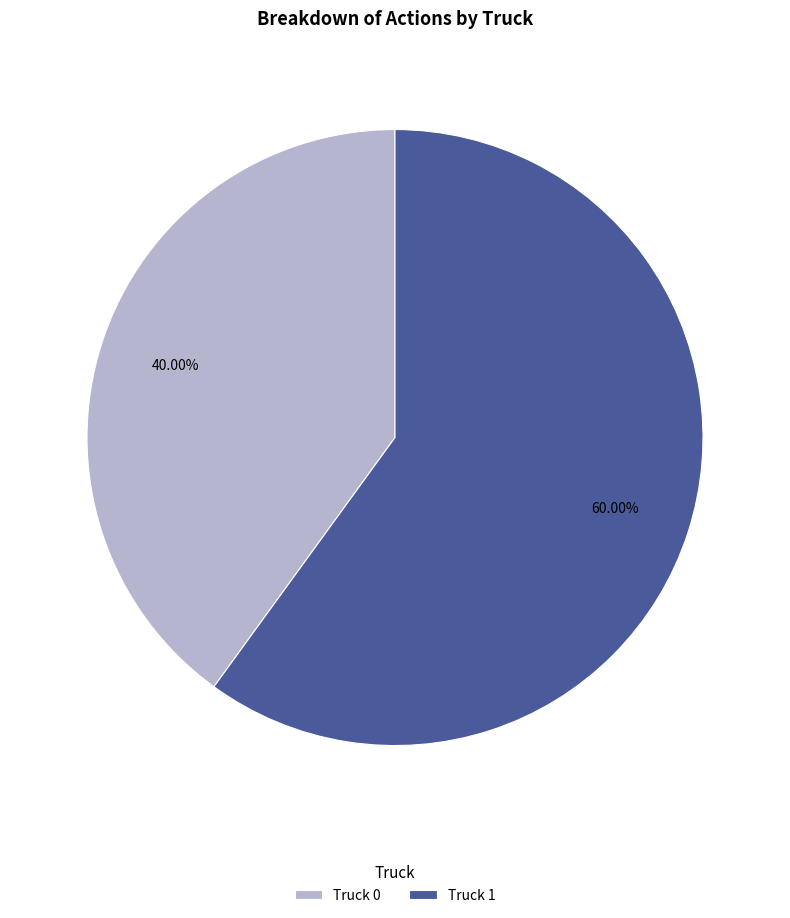

Which category has the smallest portion of the pie?

Truck 0